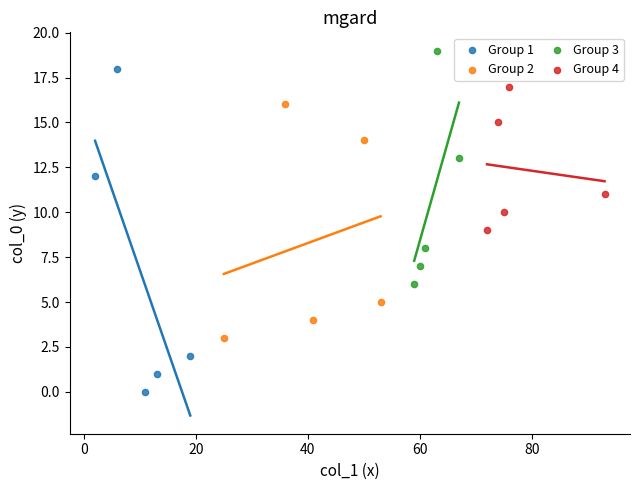

Which series has the widest spread of Y values?

Group 1